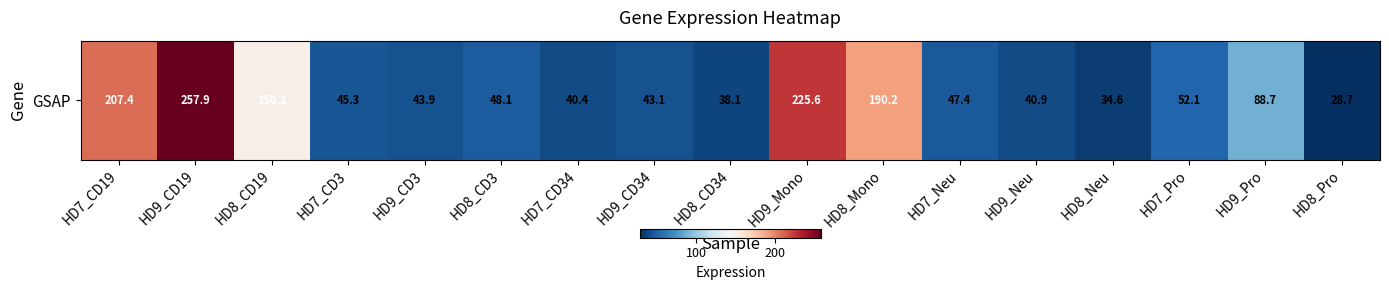

How many values exceed 47?

9